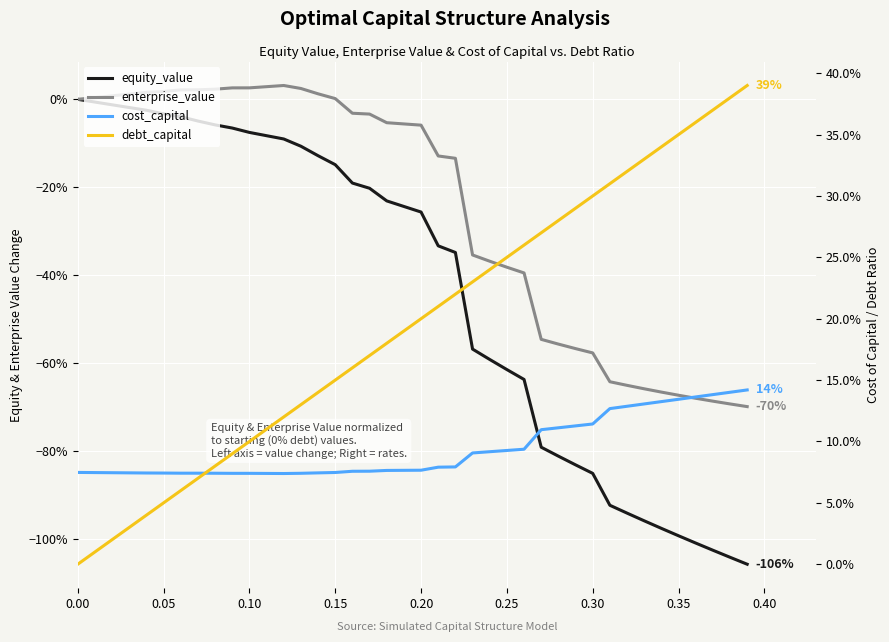

How many values in the enterprise_value series are below 0?

24